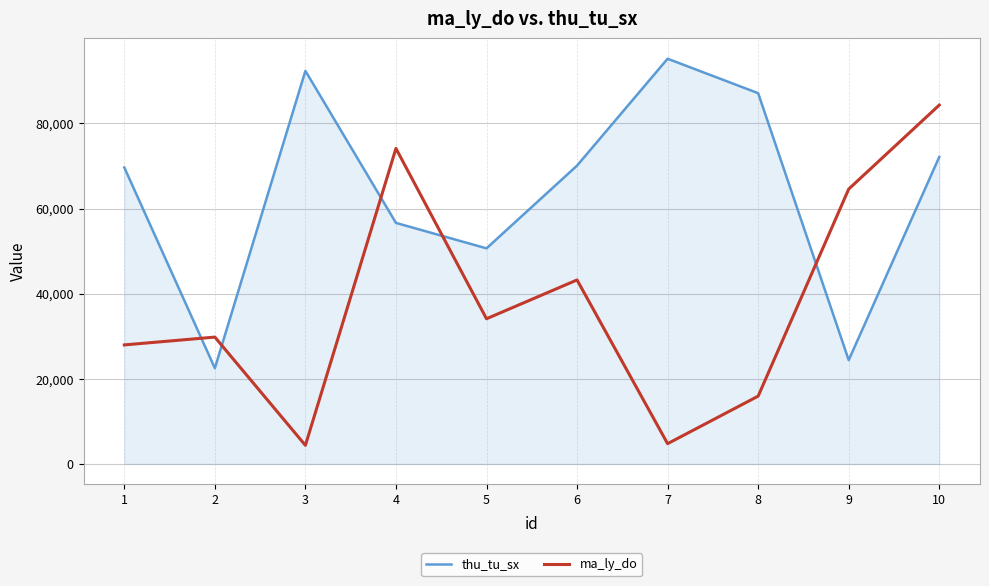

Between which two adjacent categories do ma_ly_do and thu_tu_sx first intersect?

1 and 2